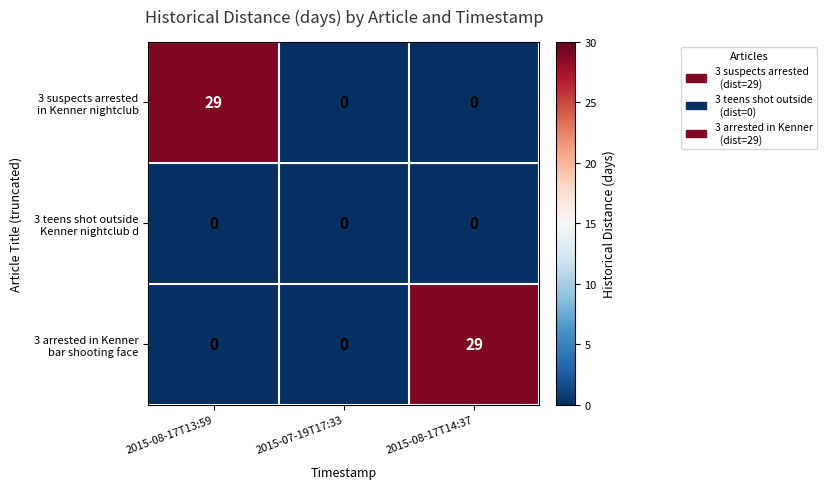

What is the spread (max minus min) of values at 2015-08-17T14:37?

29